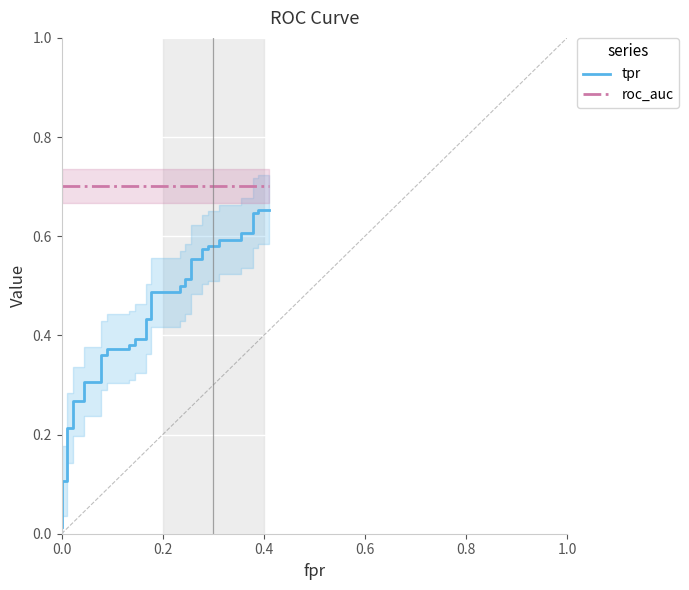

How many categories are shown in the chart?

40